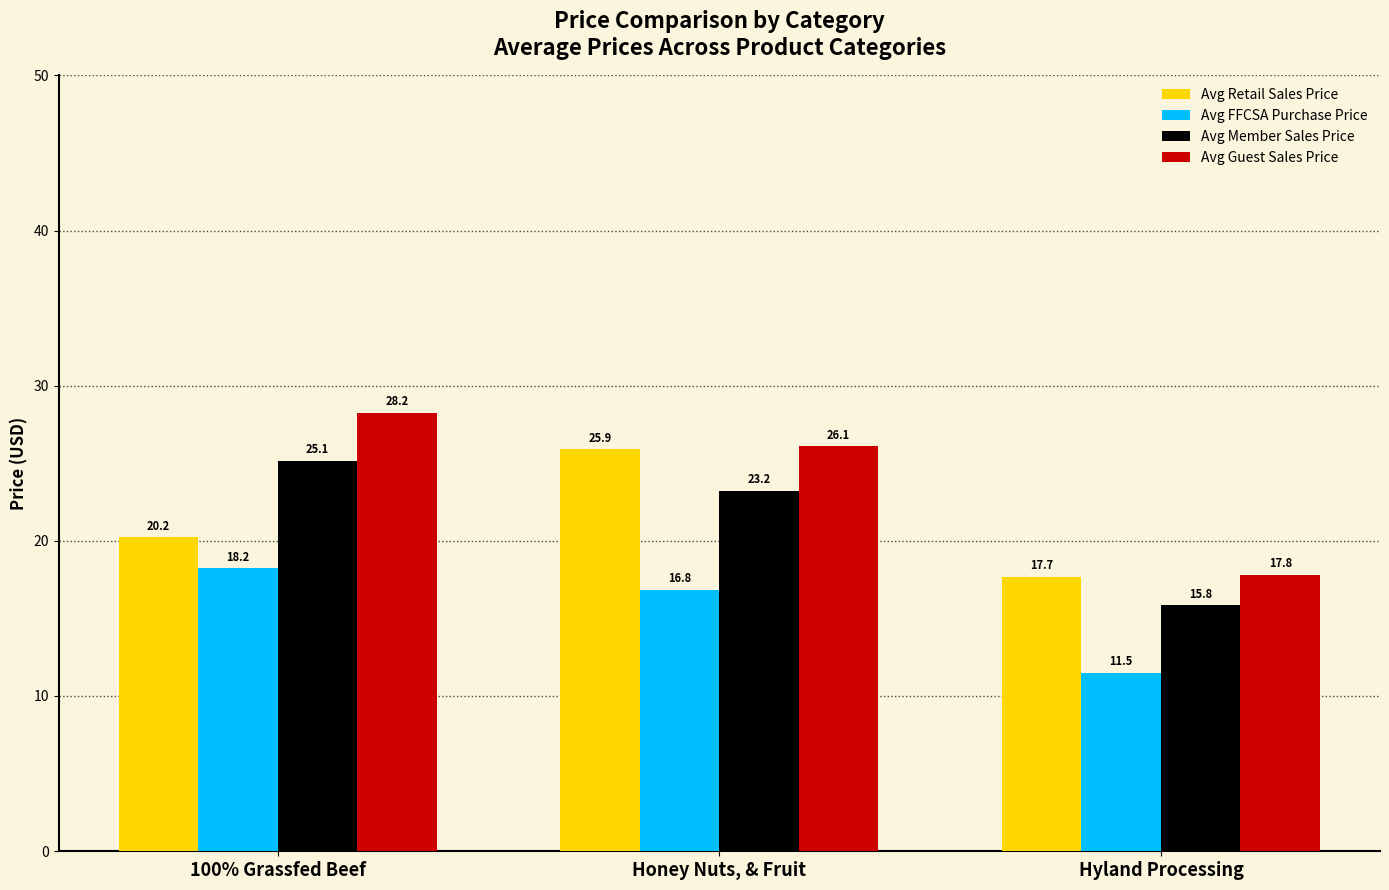

What is the spread (max minus min) of values at 100% Grassfed Beef?

10.0